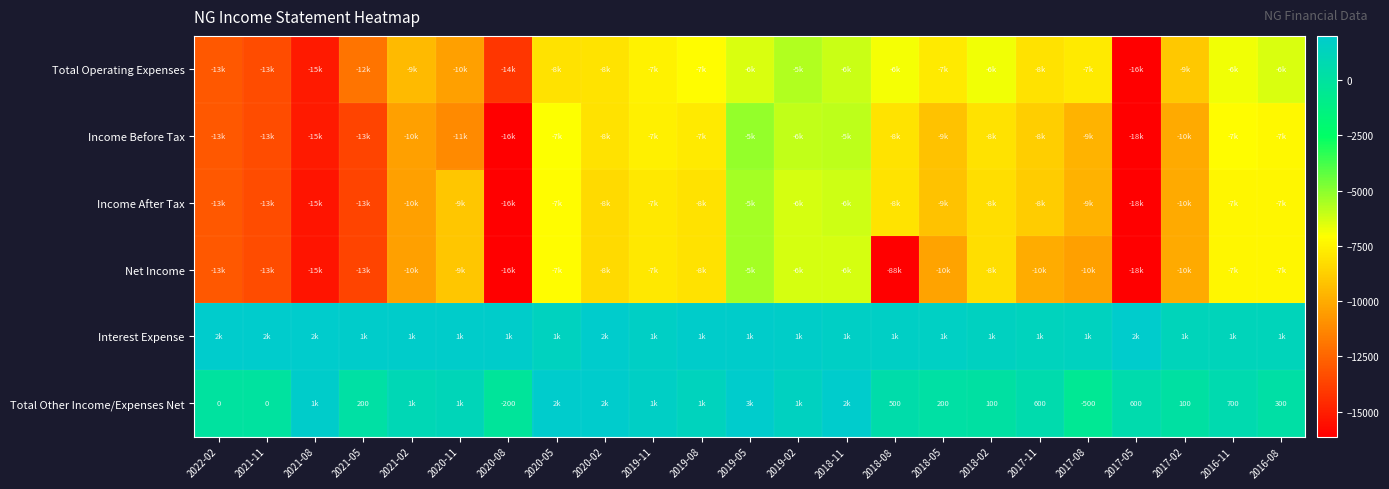

Is it true that Total Other Income/Expenses Net equals 103 at 2018-08?

False